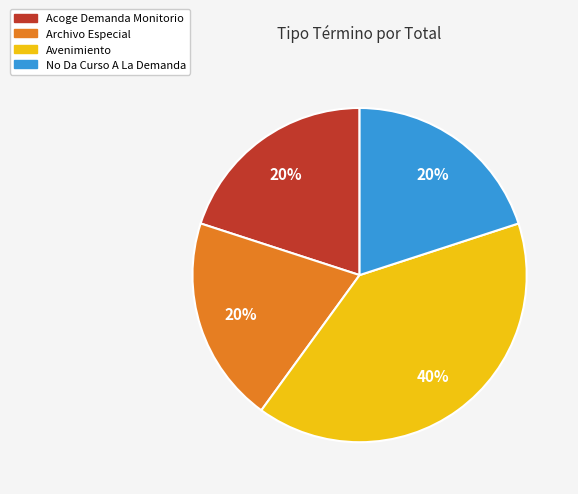

Do No Da Curso A La Demanda and Acoge Demanda Monitorio together represent more than half of the pie?

No